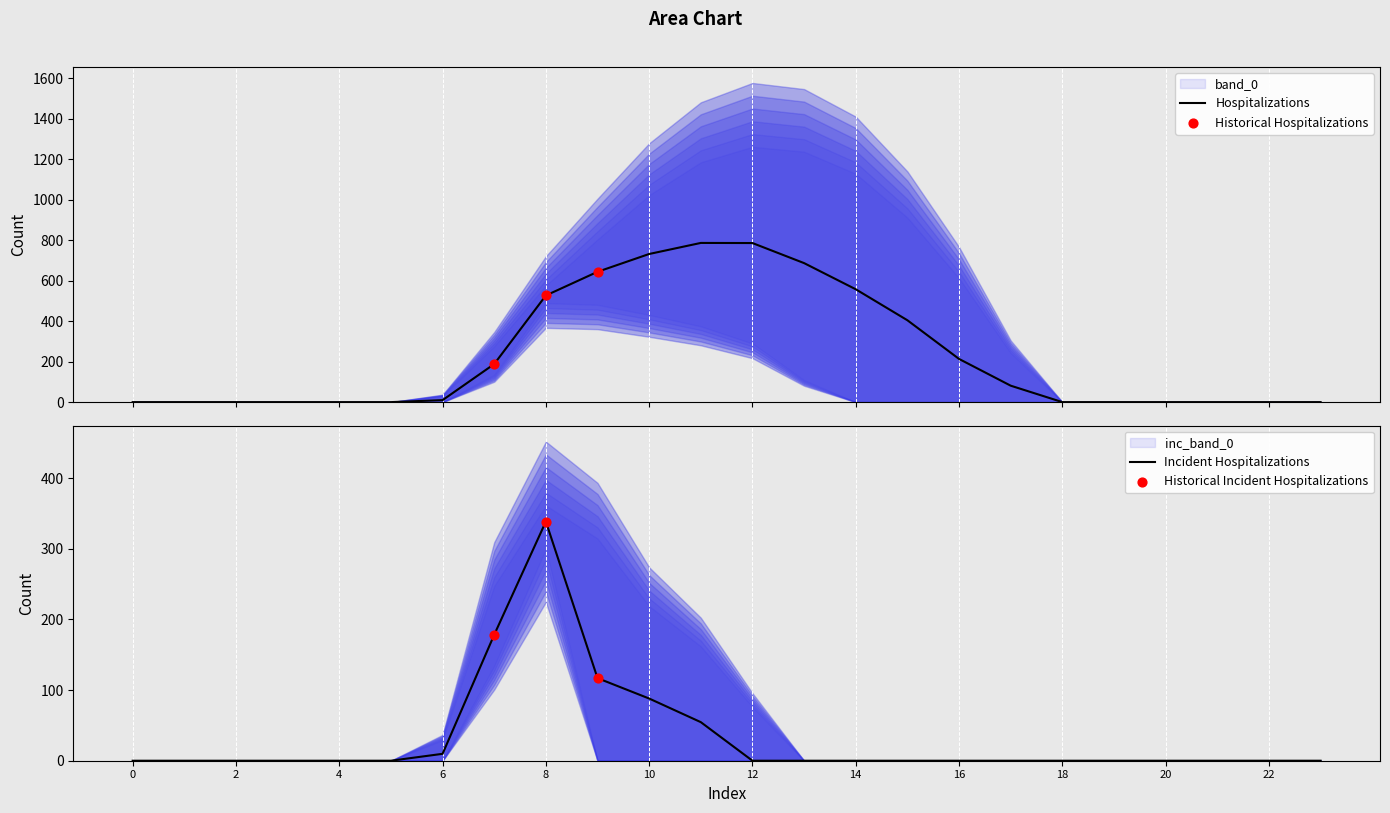

What is the maximum value for Hospitalizations?

786.6